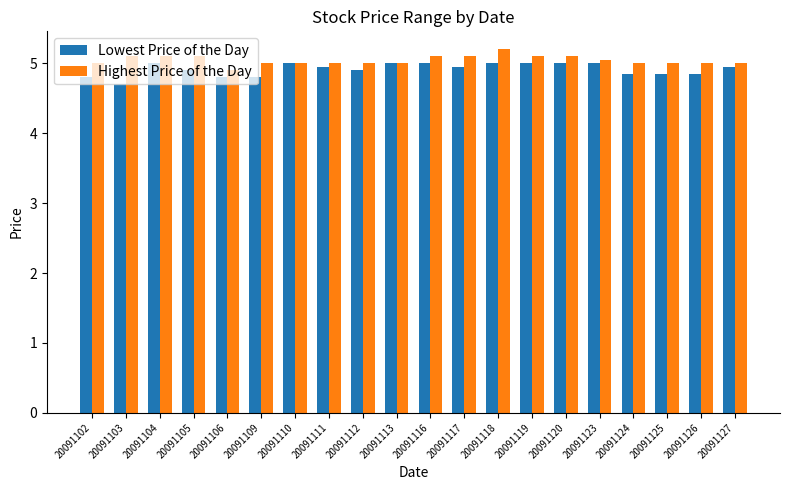

What is the value of the Lowest Price of the Day bar at the 6th from the left?

4.8